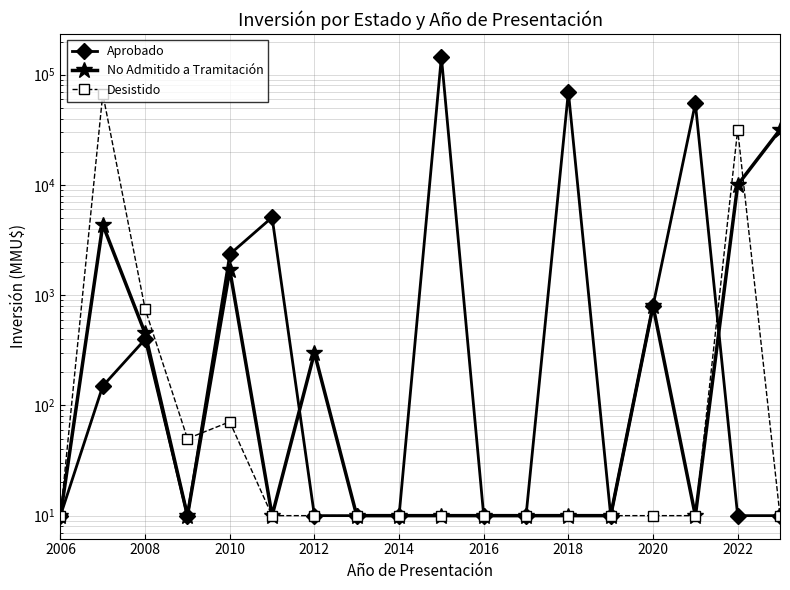

Is the value of Desistido at 2012 greater than the value of No Admitido a Tramitación at 2018?

No